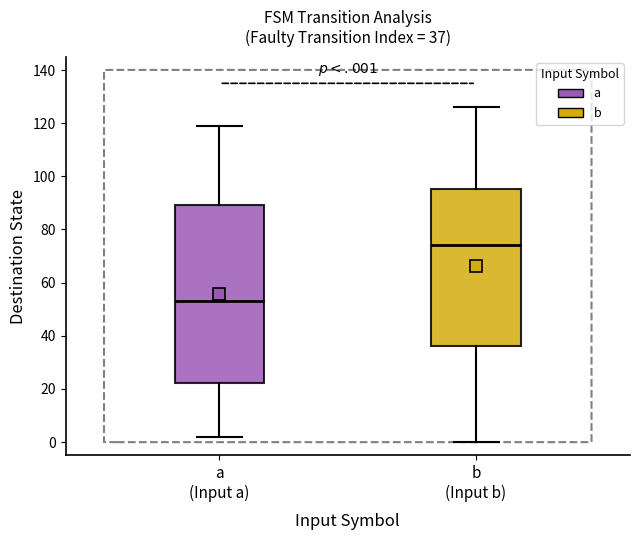

Which box is the tallest, from its lower edge to its upper edge?

a (Input a)